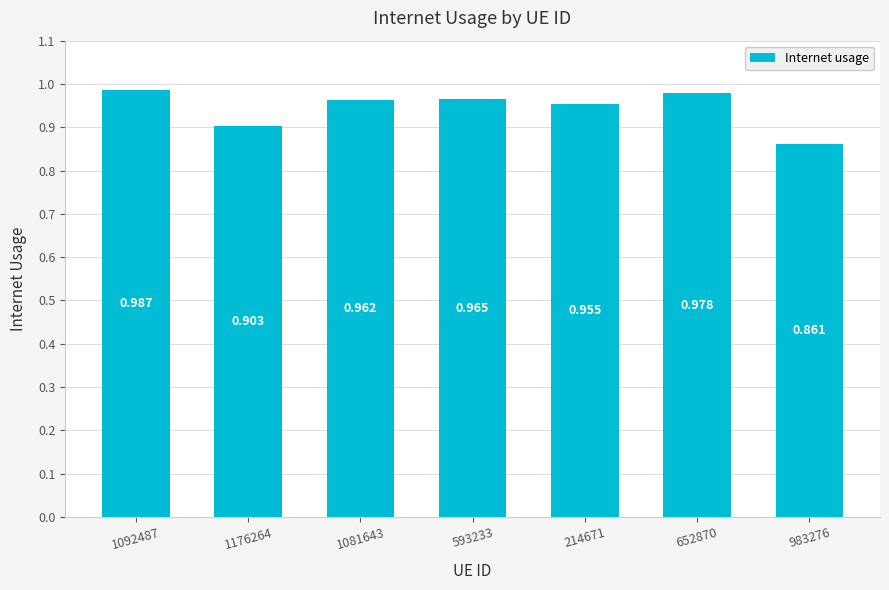

What is the change in value from 1176264 to 652870?

+0.1